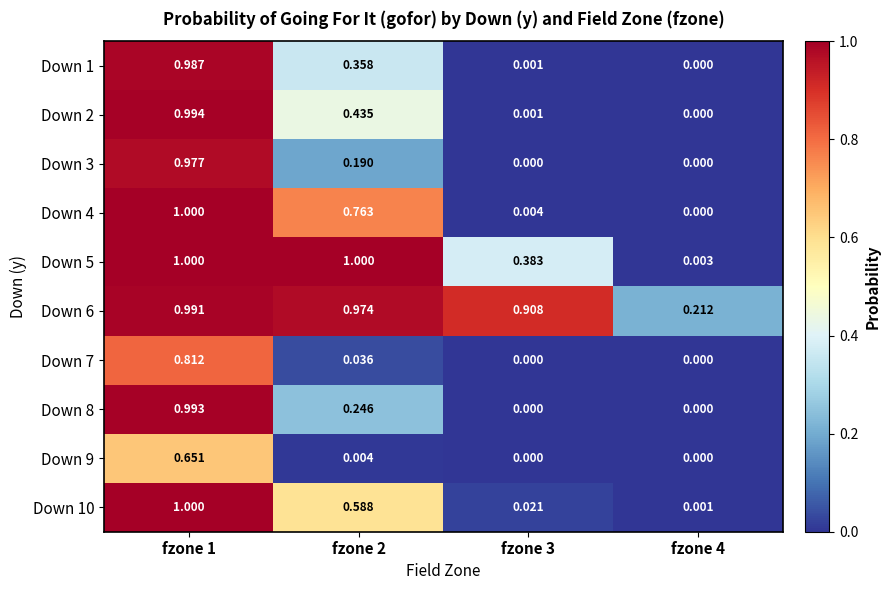

Is the value of Down 6 at fzone 1 greater than the value of Down 1 at fzone 4?

Yes